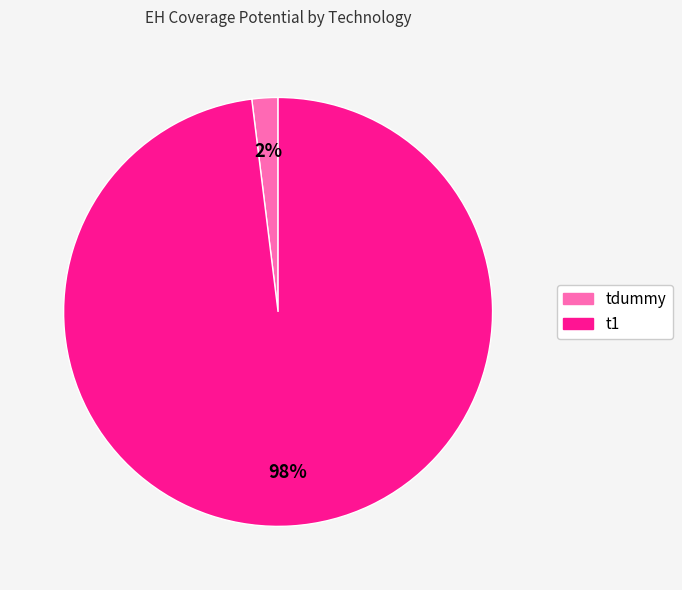

To the nearest percent, what is the difference between the tdummy and t1 slice percentages?

96%